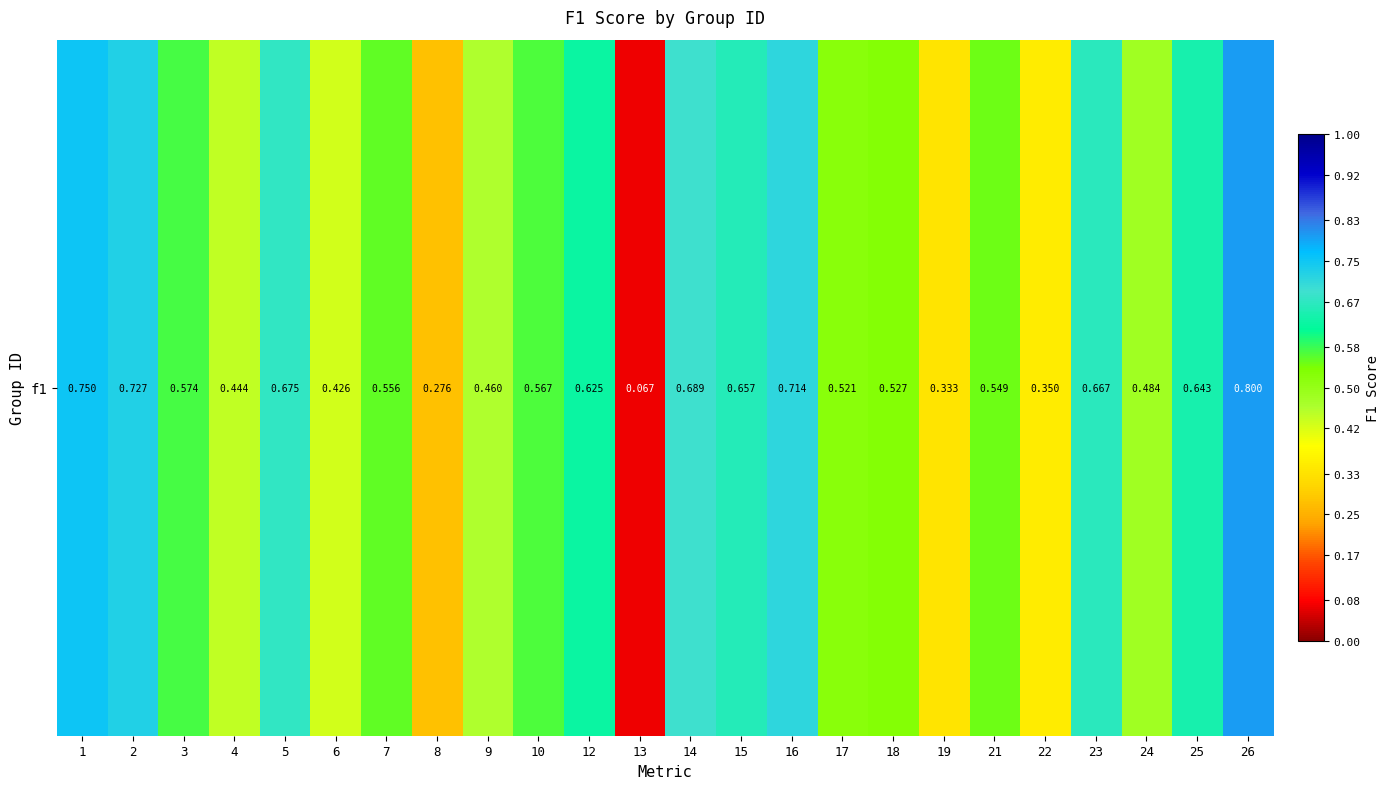

List the labels in order of value, largest first.

26, 1, 2, 16, 14, 5, 23, 15, 25, 12, 3, 10, 7, 21, 18, 17, 24, 9, 4, 6, 22, 19, 8, 13